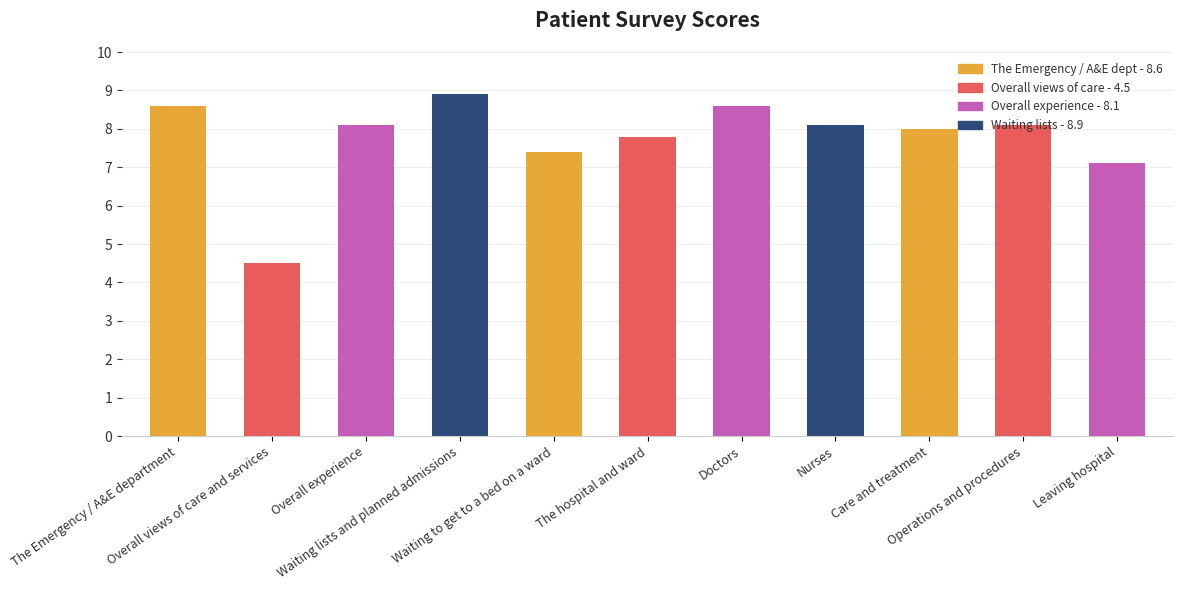

What position from the left is Overall views of care and services?

2